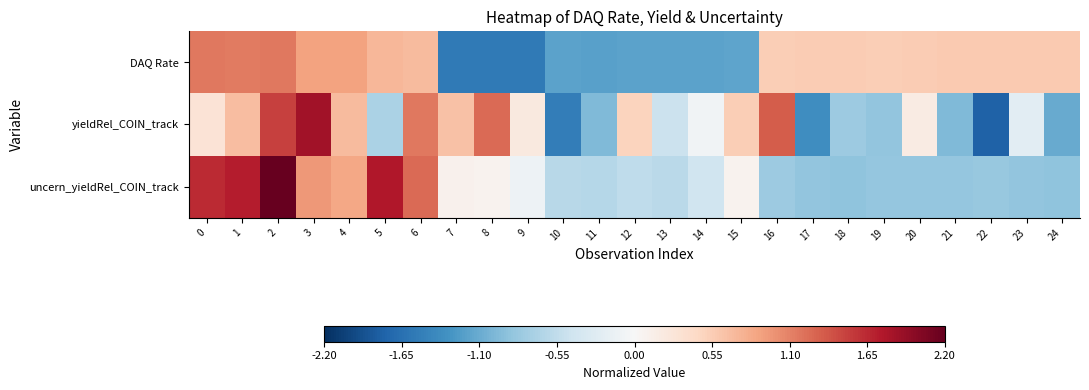

Which series has the largest range (max minus min)?

yieldRel_COIN_track